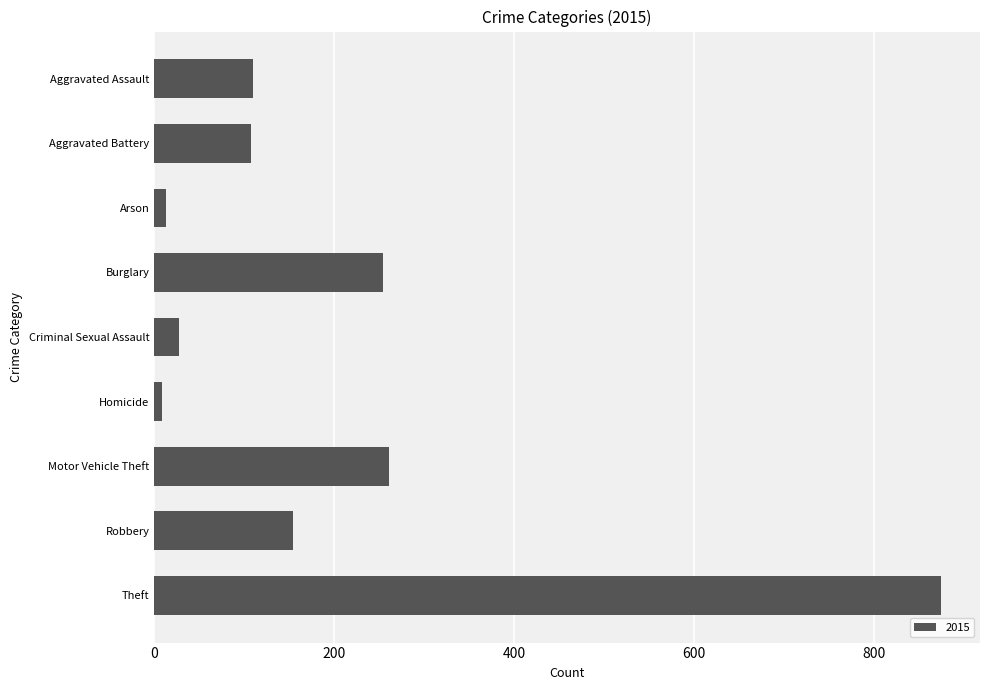

At which category does the chart reach its peak across all series?

Theft